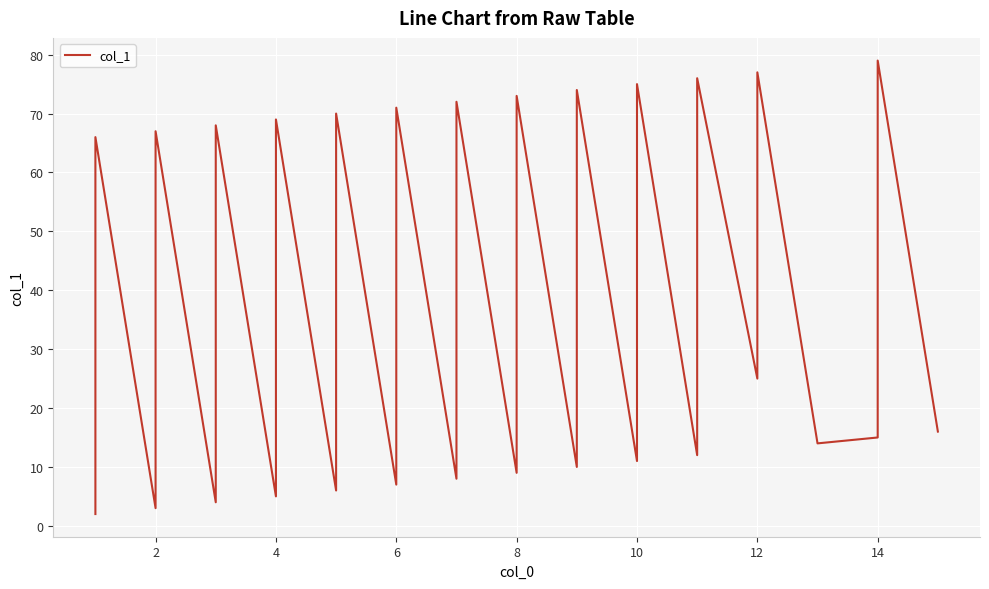

True or false: the data has more than 0 interior local peaks.

True